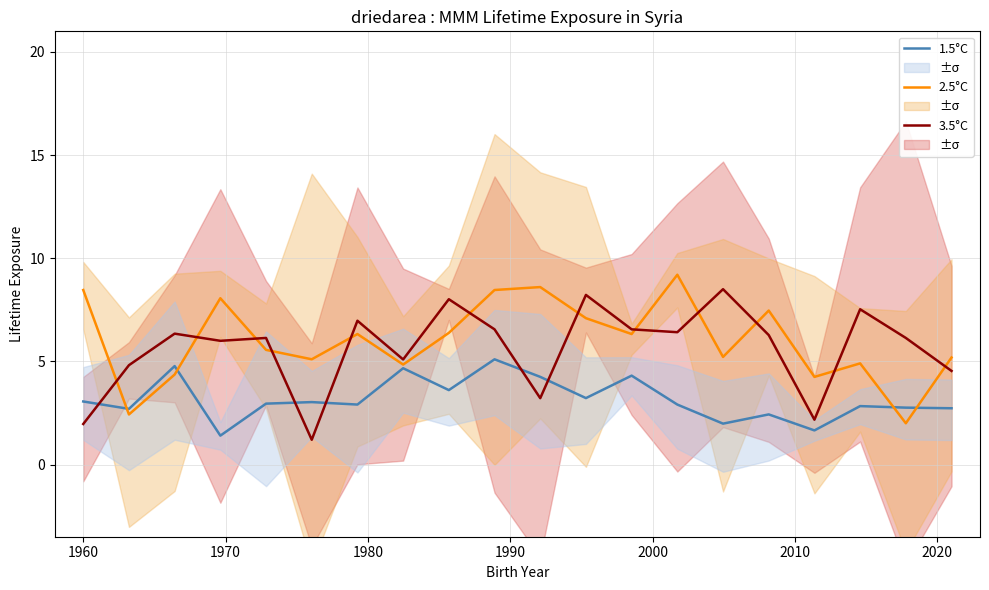

Reading left to right, what are all the values shown in this chart?

1.5°C: 3.1	2.7	4.8	1.4	3.0	3.0	2.9	4.7	3.6	5.1	4.2	3.2	4.3	2.9	2.0	2.4	1.7	2.8	2.8	2.7
2.5°C: 8.5	2.4	4.4	8.1	5.6	5.1	6.3	4.8	6.4	8.5	8.6	7.1	6.3	9.2	5.2	7.5	4.2	4.9	2.0	5.2
3.5°C: 2.0	4.8	6.3	6.0	6.1	1.2	7.0	5.1	8.0	6.6	3.2	8.2	6.6	6.4	8.5	6.3	2.2	7.5	6.1	4.5